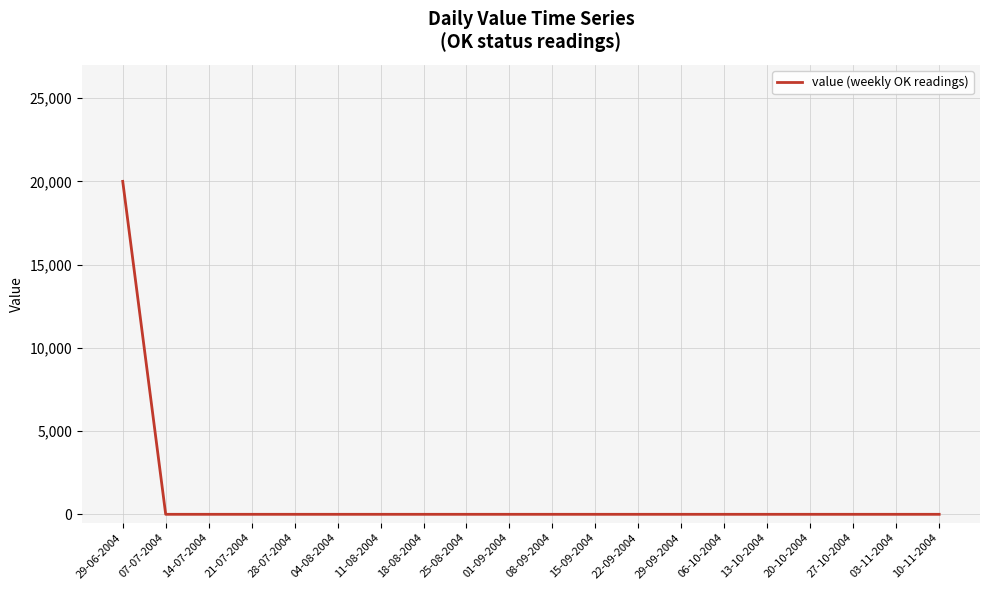

What is the greatest value displayed?

20000